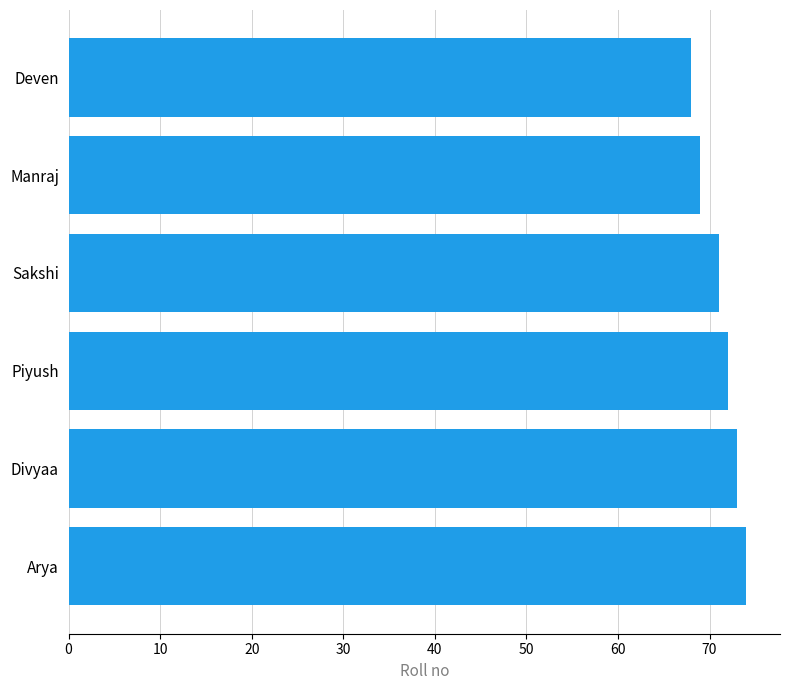

Reading top to bottom, list all the values displayed in this chart.

Deven=68	Manraj=69	Sakshi=71	Piyush=72	Divyaa=73	Arya=74